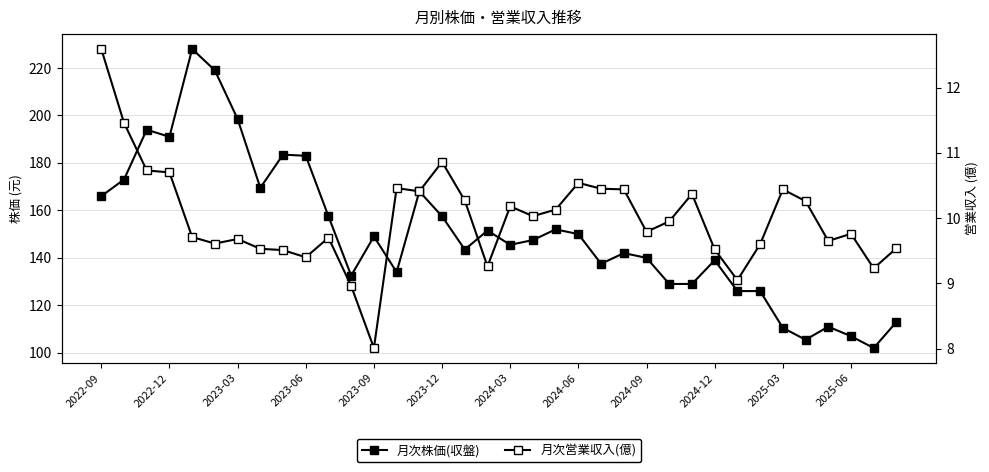

Where is 月次株価(収盤) nearest to the value 165?

2022-09